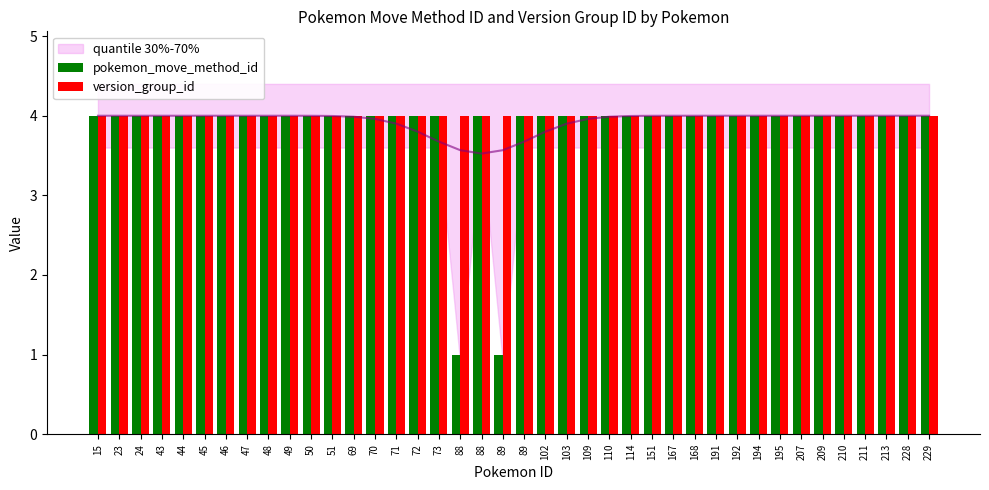

At which label is pokemon_move_method_id closest to 2?

88